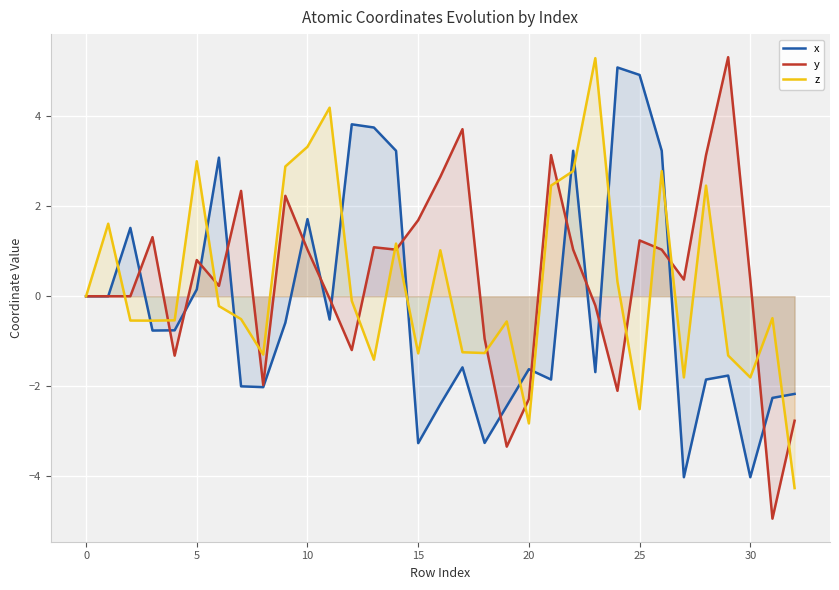

At which category does the chart reach its peak across all series?

29